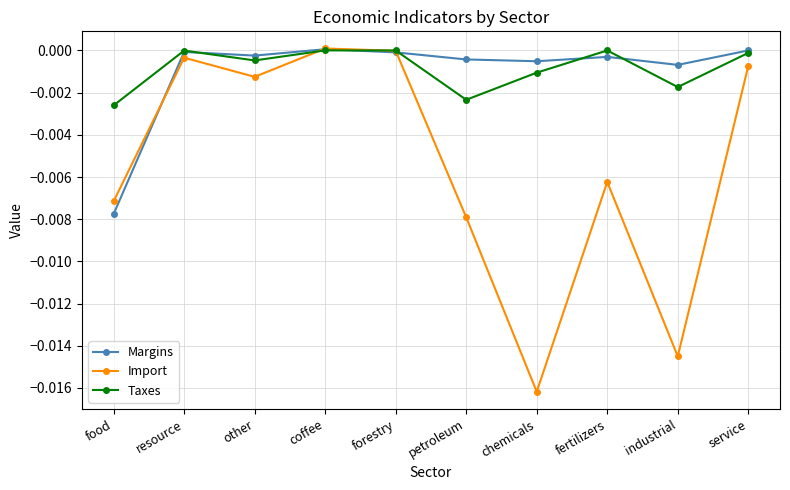

At which label does Margins reach its minimum?

food